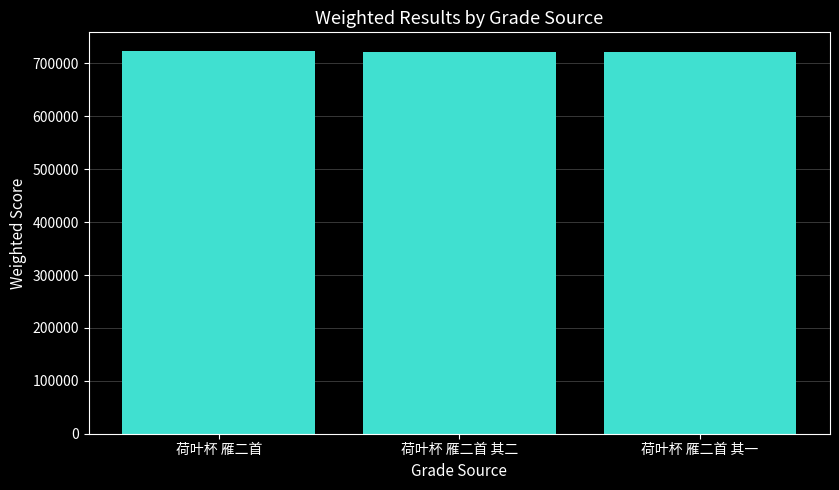

What is the smallest value displayed?

720835